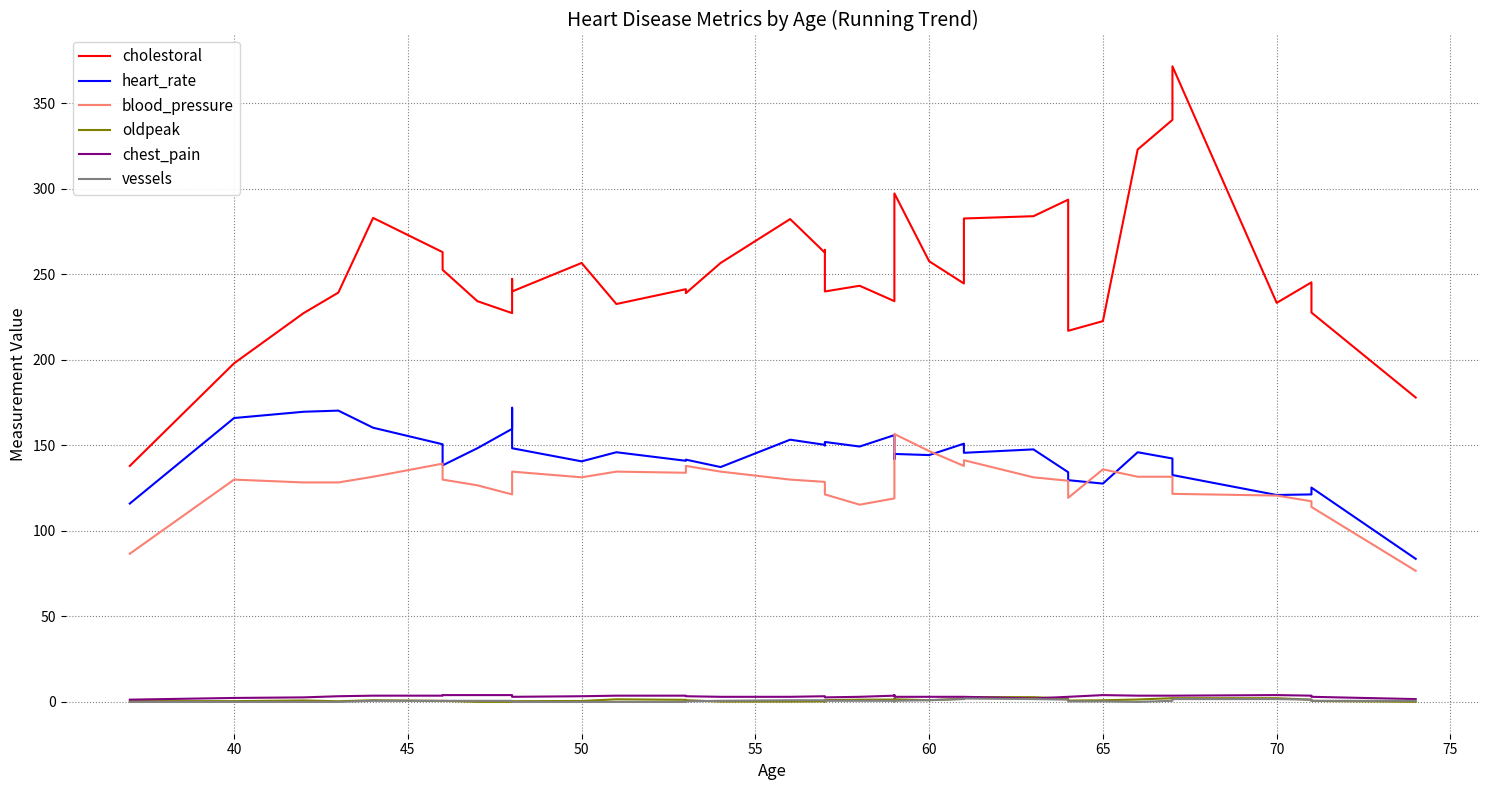

How many interior local peaks does the cholestoral series have?

11